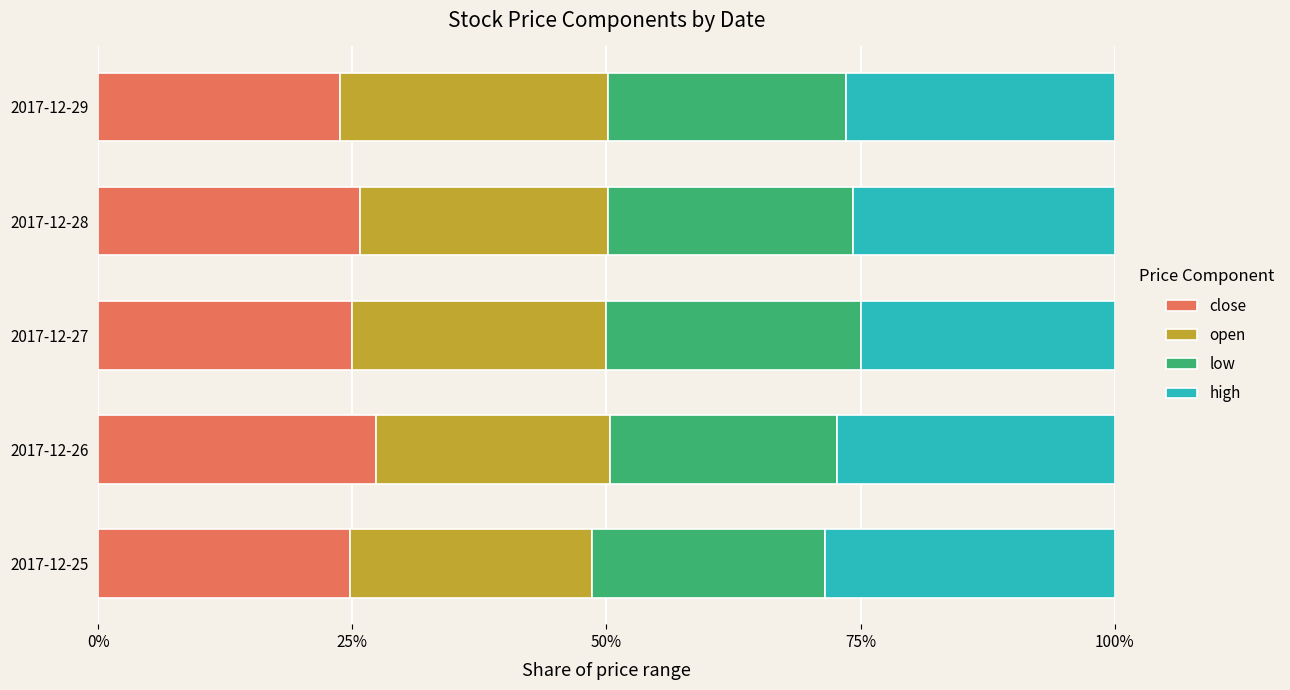

What is the total value across all series at 2017-12-28?

100.0